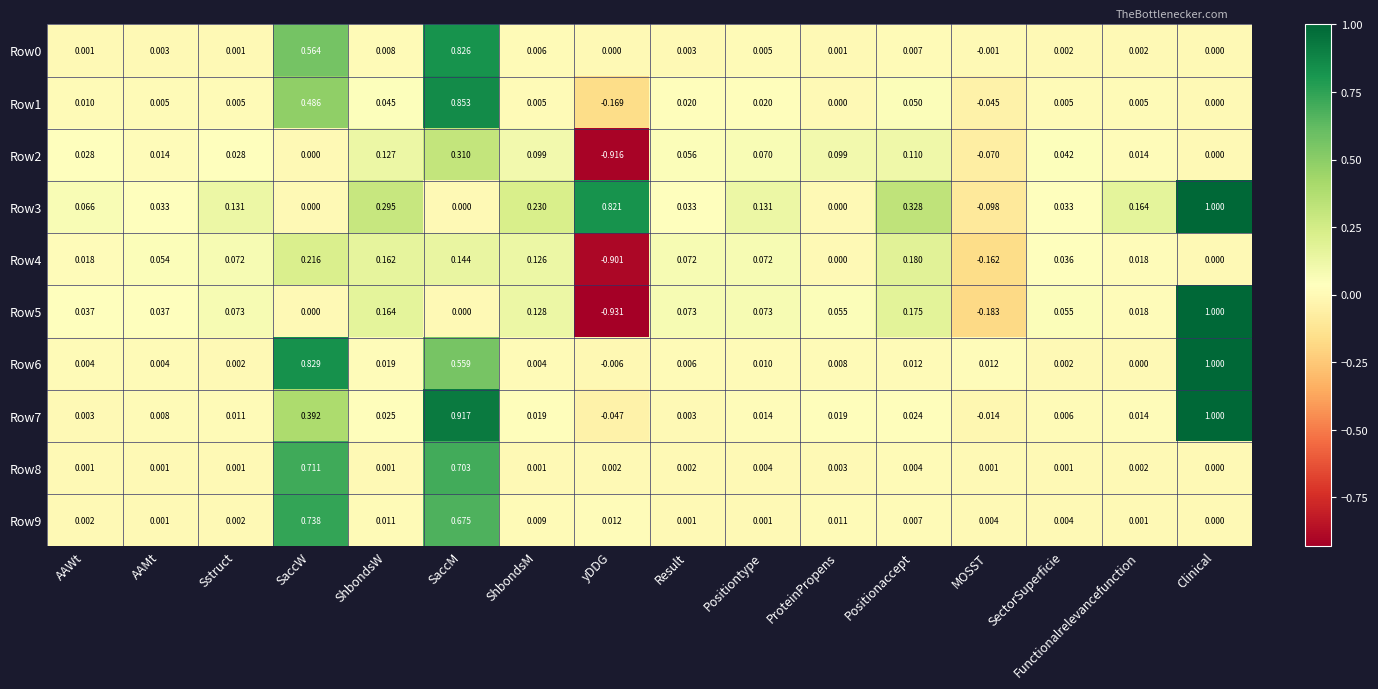

At which label does Row2 first exceed 0?

AAWt